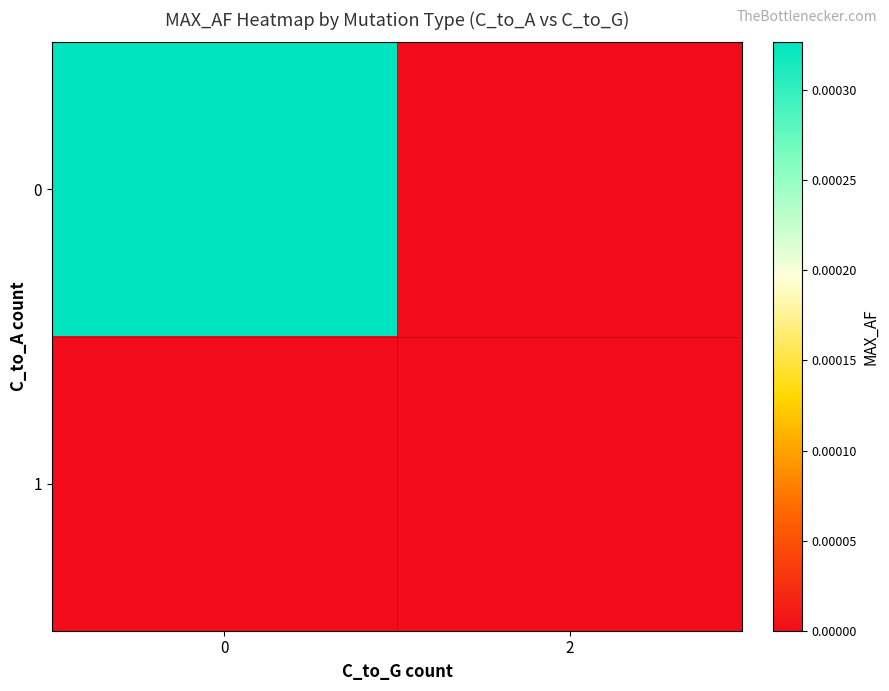

At how many categories does at least one series exceed 0?

1